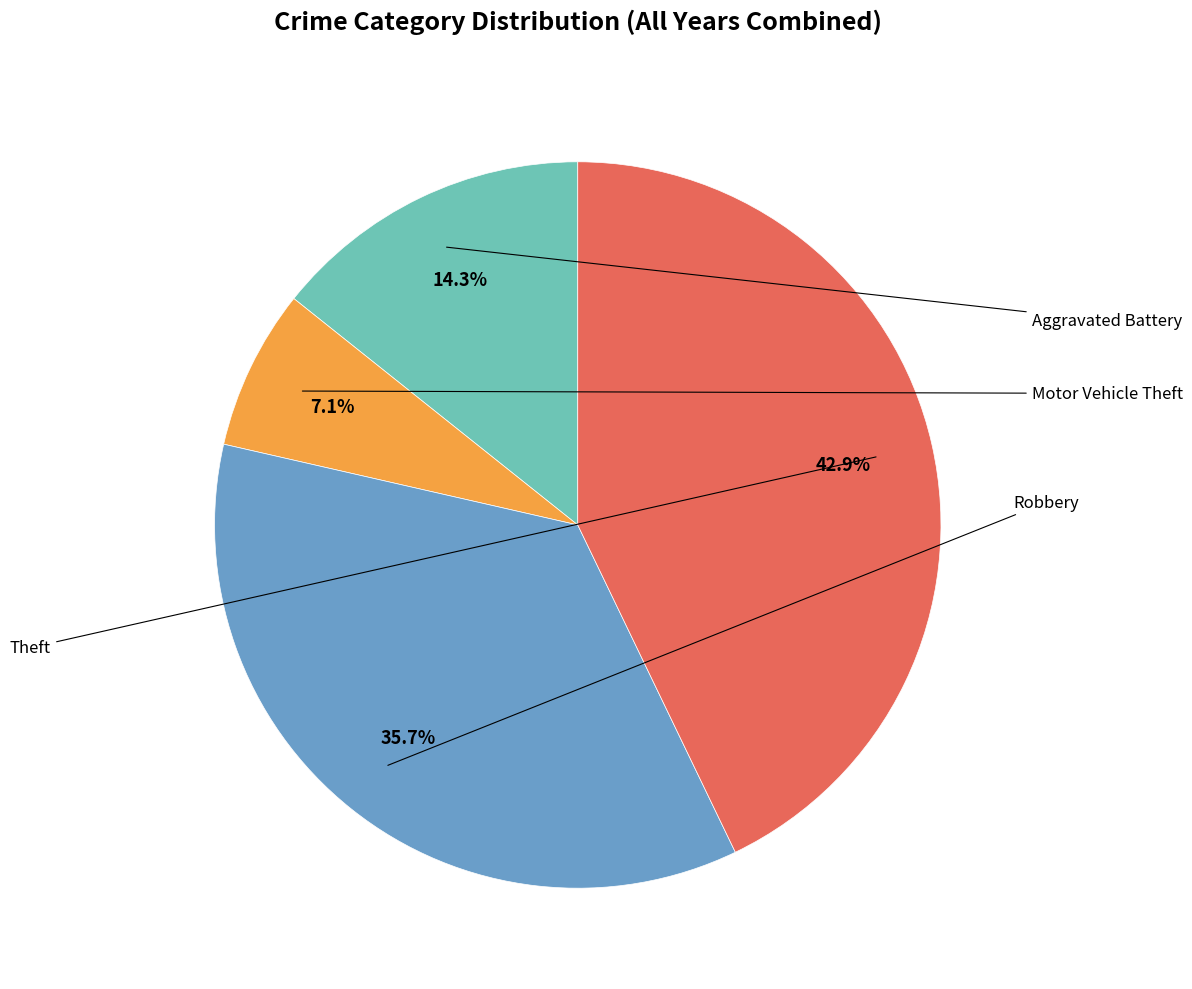

To the nearest percent, what is the difference between the largest and smallest slice percentages?

36%